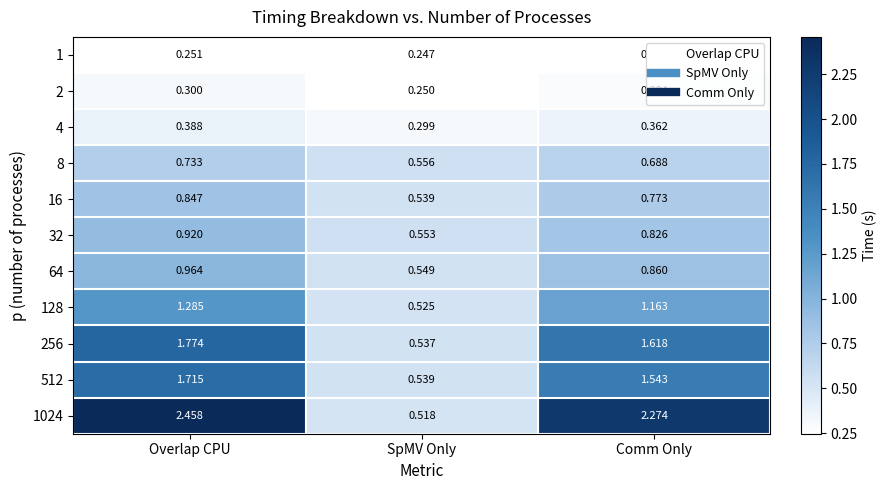

Which category has the highest value in the 2 series?

Overlap CPU